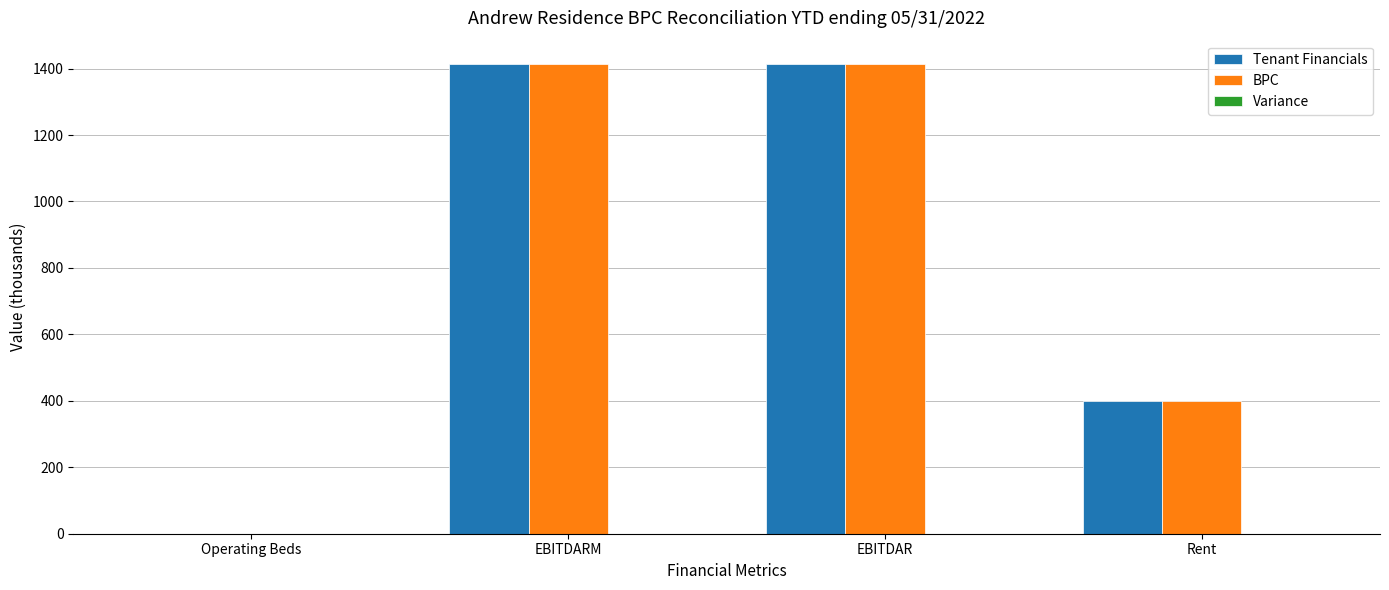

Where is BPC nearest to the value 706?

Rent